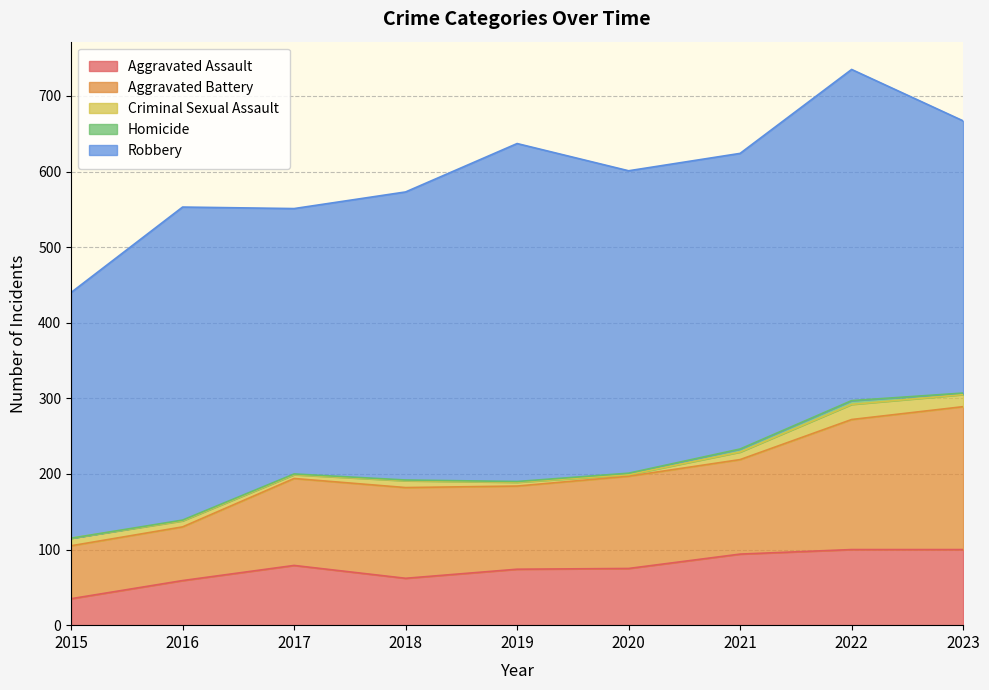

True or false: Criminal Sexual Assault has more than 2 interior local peaks.

False